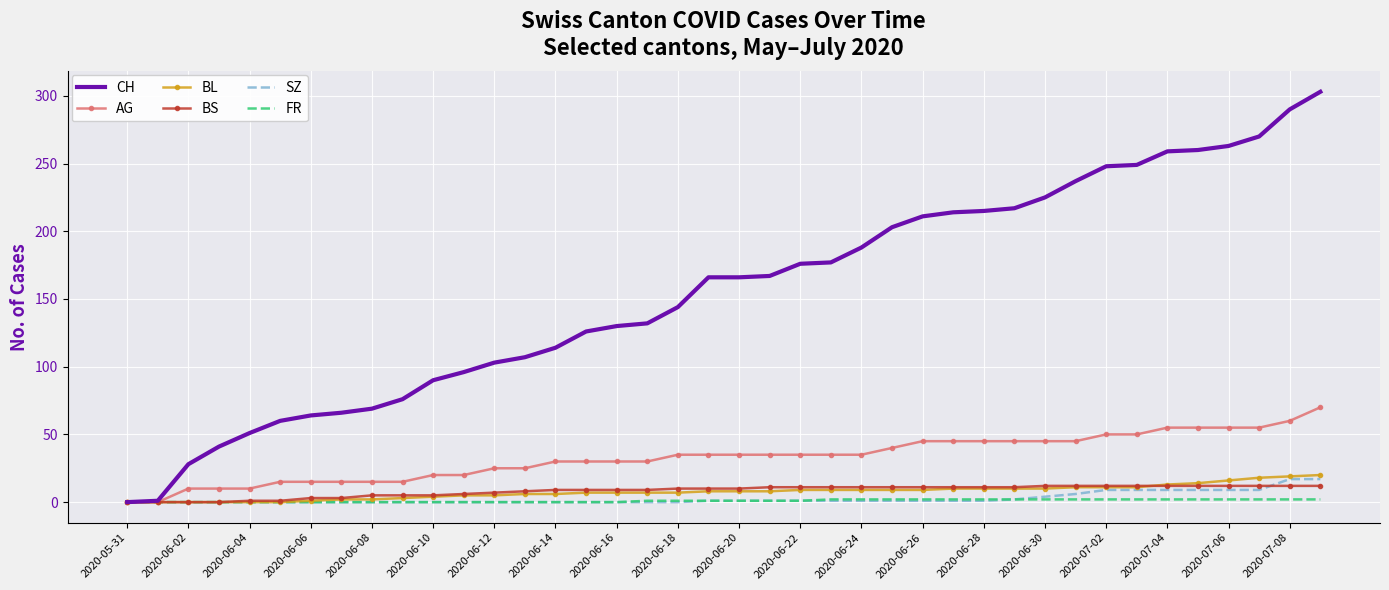

List the series in order of their peak value, lowest first.

FR, BS, SZ, BL, AG, CH